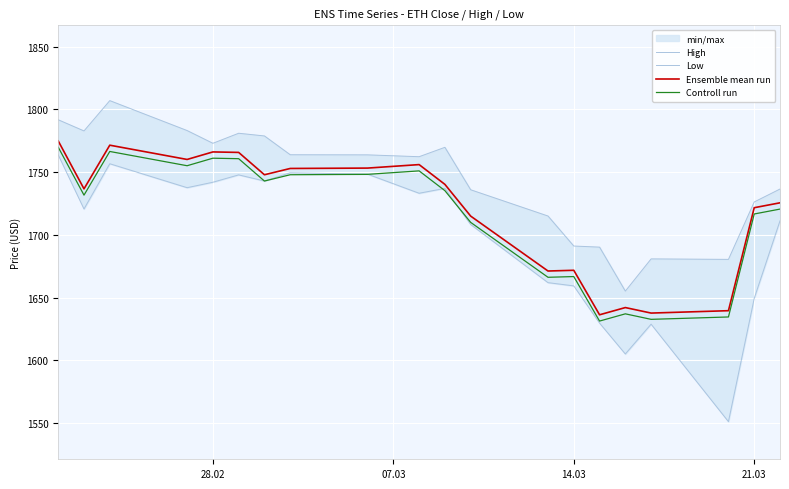

True or false: High and Ensemble mean run cross at least once.

False